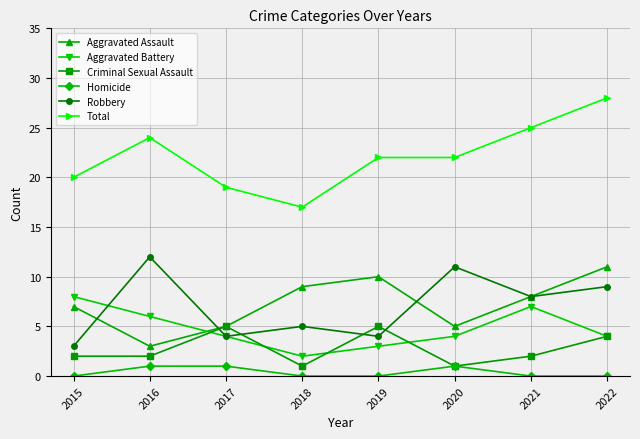

Reading left to right, transcribe all the data shown in this chart.

Aggravated Assault: 7	3	5	9	10	5	8	11
Aggravated Battery: 8	6	4	2	3	4	7	4
Criminal Sexual Assault: 2	2	5	1	5	1	2	4
Homicide: 0	1	1	0	0	1	0	0
Robbery: 3	12	4	5	4	11	8	9
Total: 20	24	19	17	22	22	25	28